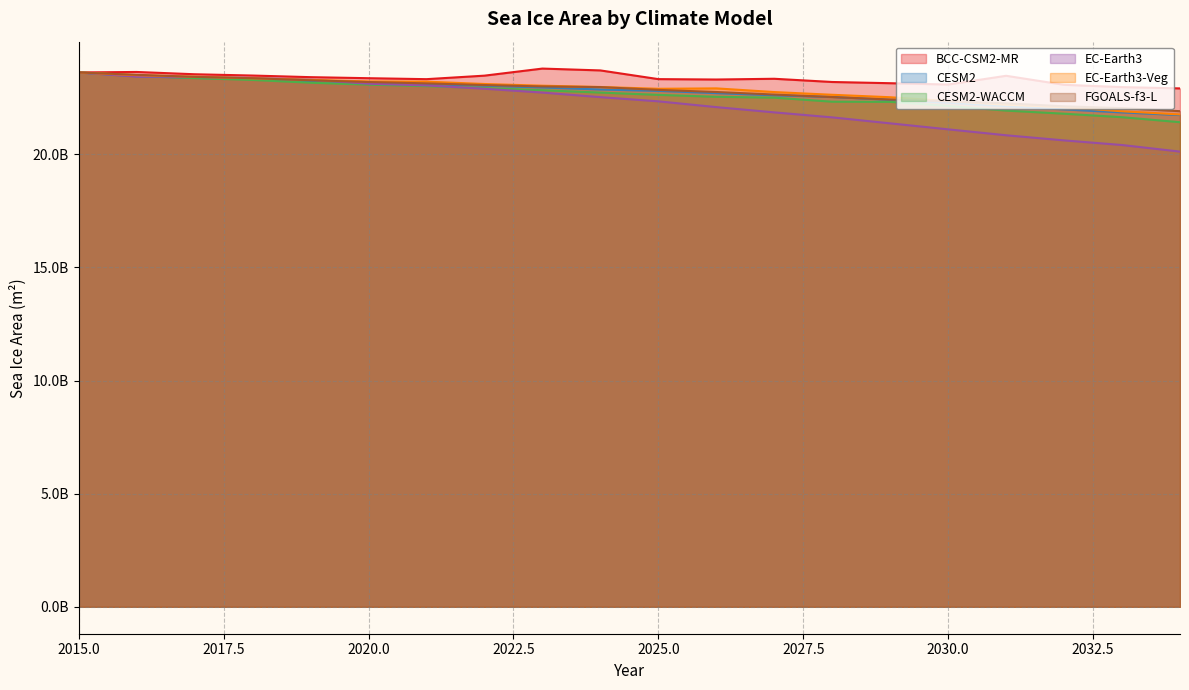

What is the sum of the CESM2-WACCM values at 2033 and 2029?

43.9